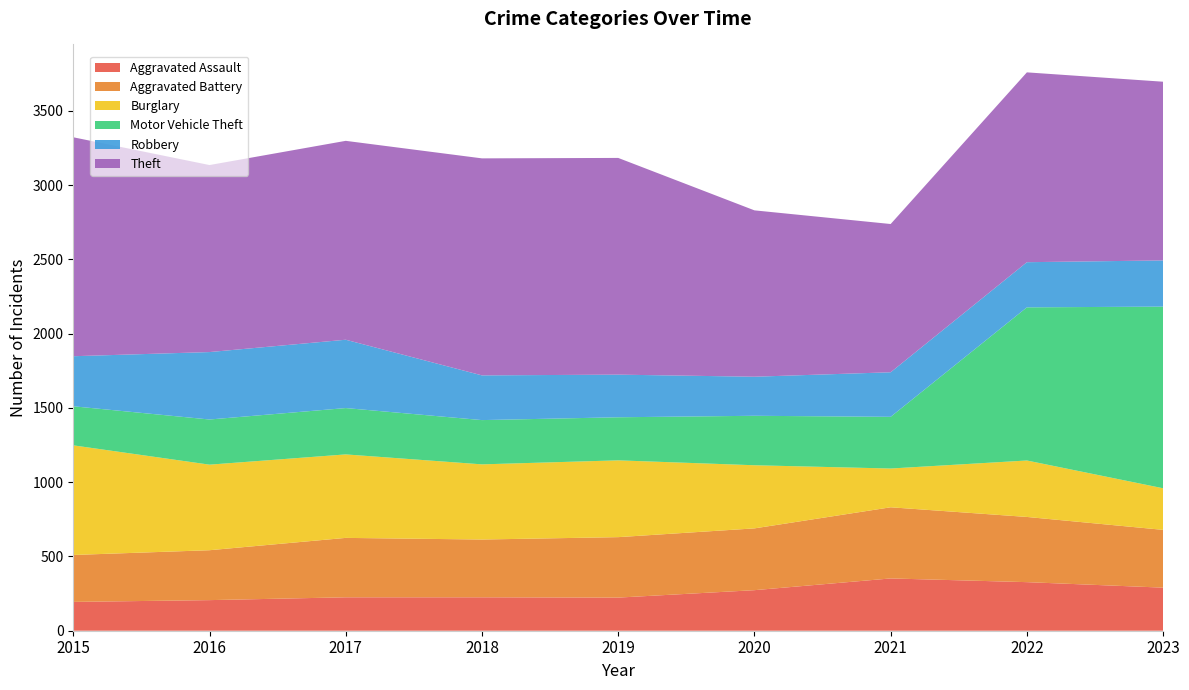

Reading right to left, extract all data points from this chart.

Aggravated Assault: 290	327	352	273	223	225	225	206	194
Aggravated Battery: 389	439	479	416	407	389	400	336	316
Burglary: 280	380	261	425	517	506	562	576	738
Motor Vehicle Theft: 1223	1031	348	333	290	298	312	304	263
Robbery: 311	304	300	263	287	301	460	454	337
Theft: 1203	1278	998	1120	1459	1461	1339	1259	1474